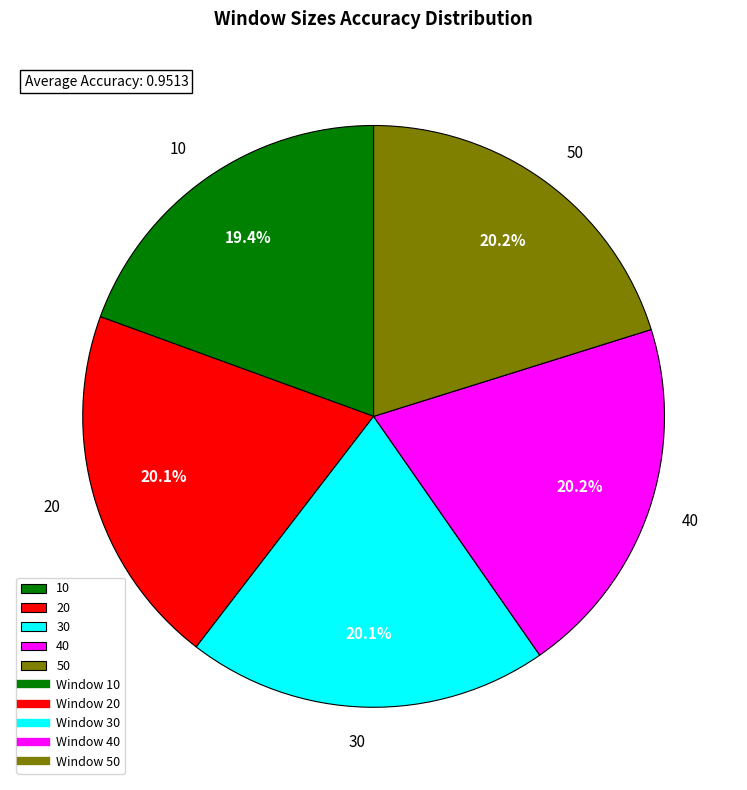

What percentage is NOT represented by 40?

79.8%